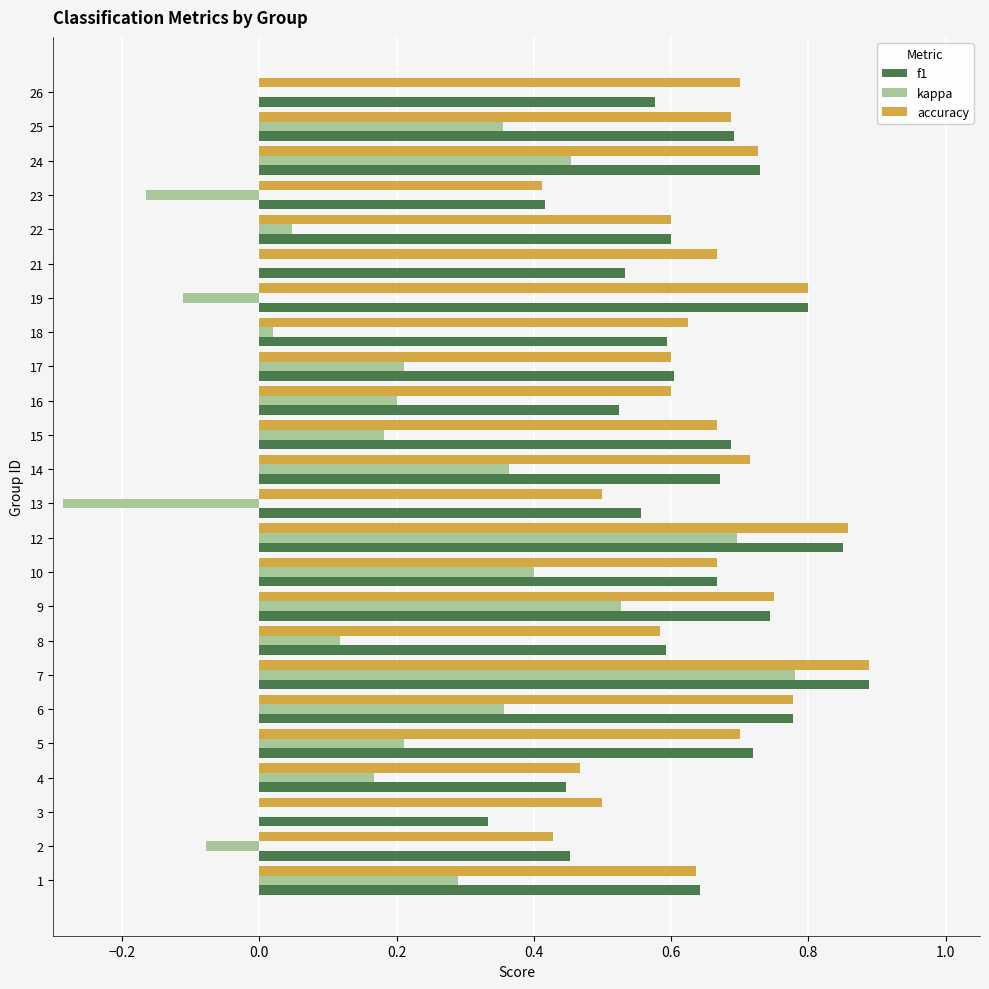

What is the sum of all kappa values?

4.7